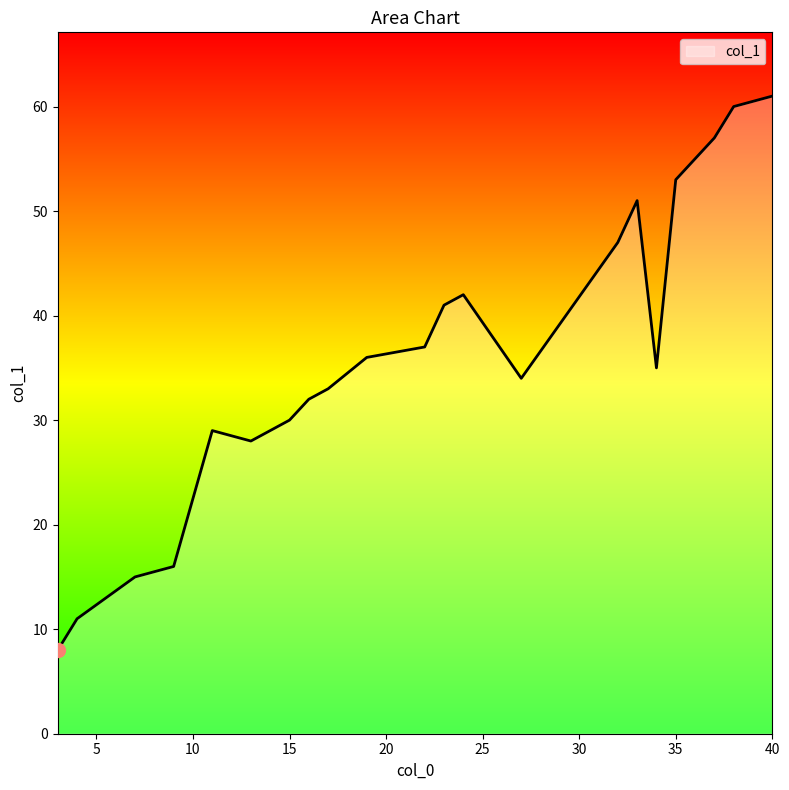

What is the difference between the maximum and minimum values?

53